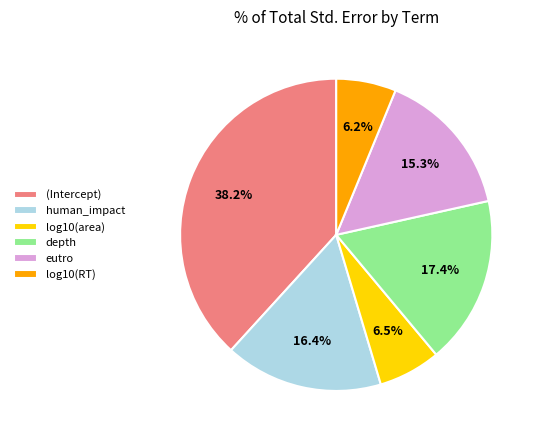

What is the total percentage of (Intercept) and human_impact?

54.6%